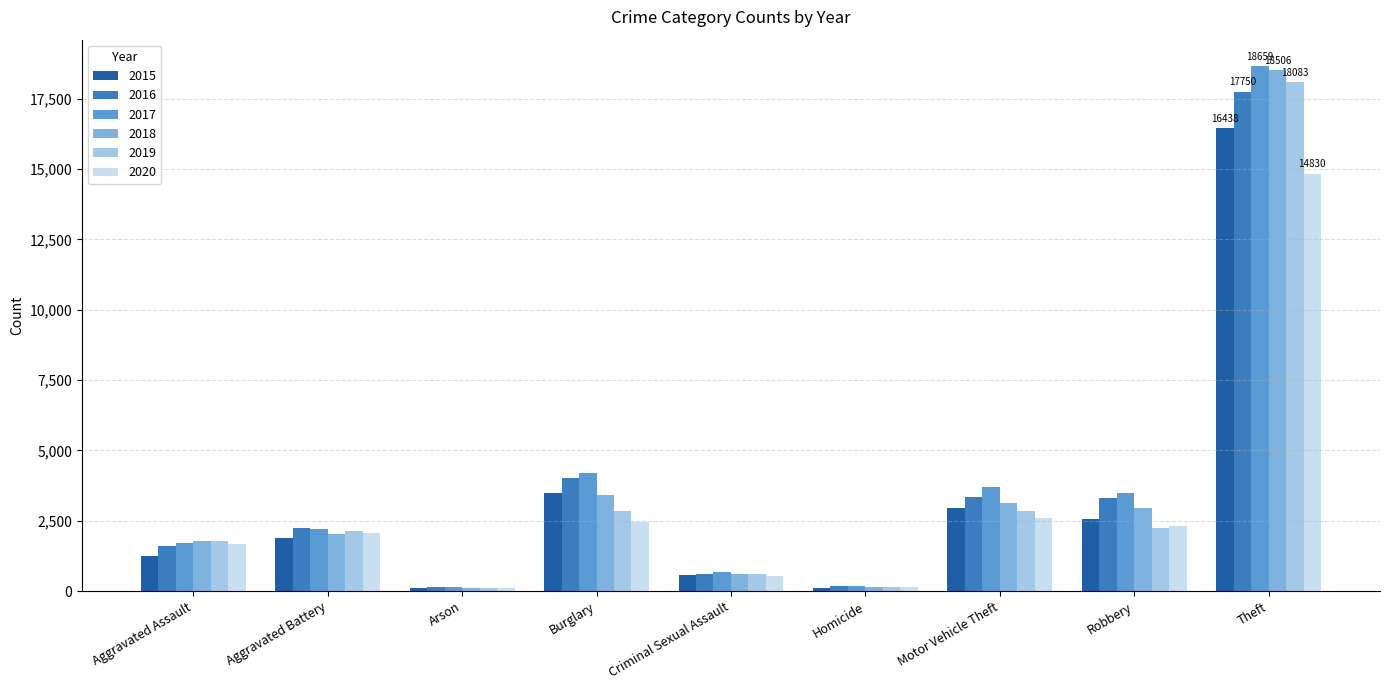

What is the value of the 2015 bar at the 2nd from the left?

1877